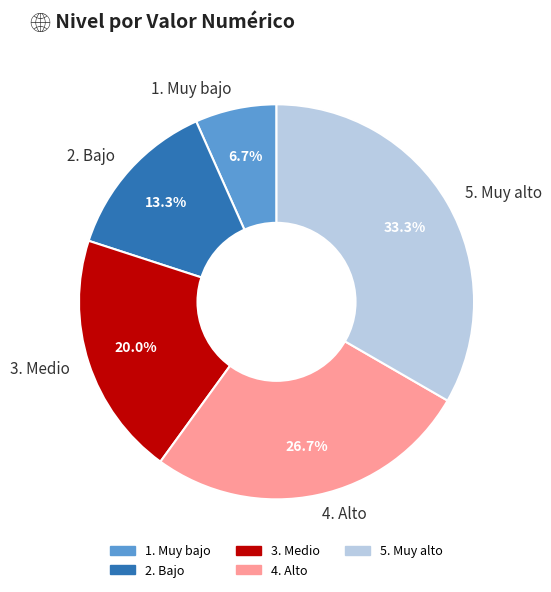

What is the largest slice in the pie chart?

5. Muy alto